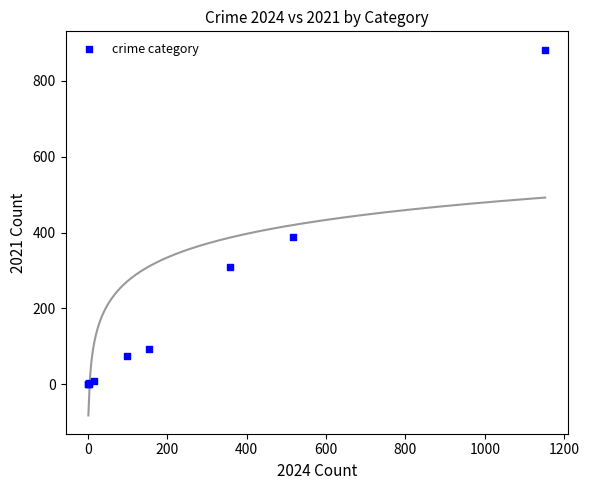

What Y value in the scatter plot is closest to 441?

387